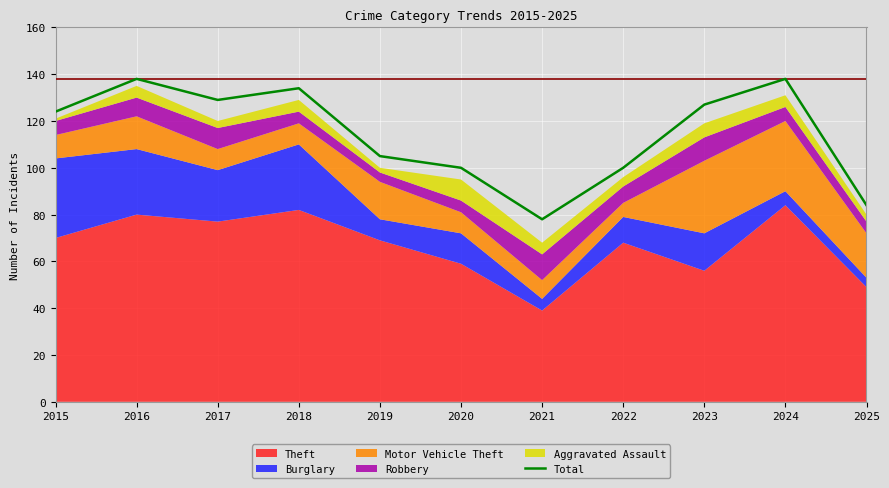

What is the difference between the maximum and minimum values?

60